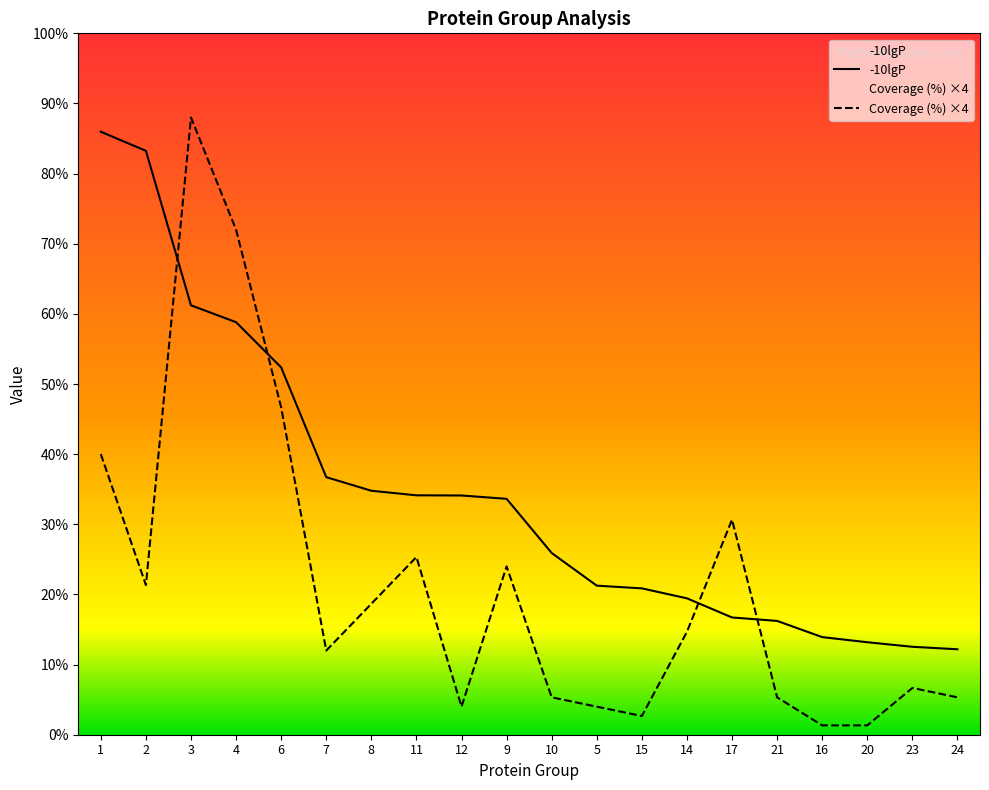

What is the highest value of the Coverage (%) series?

264.0